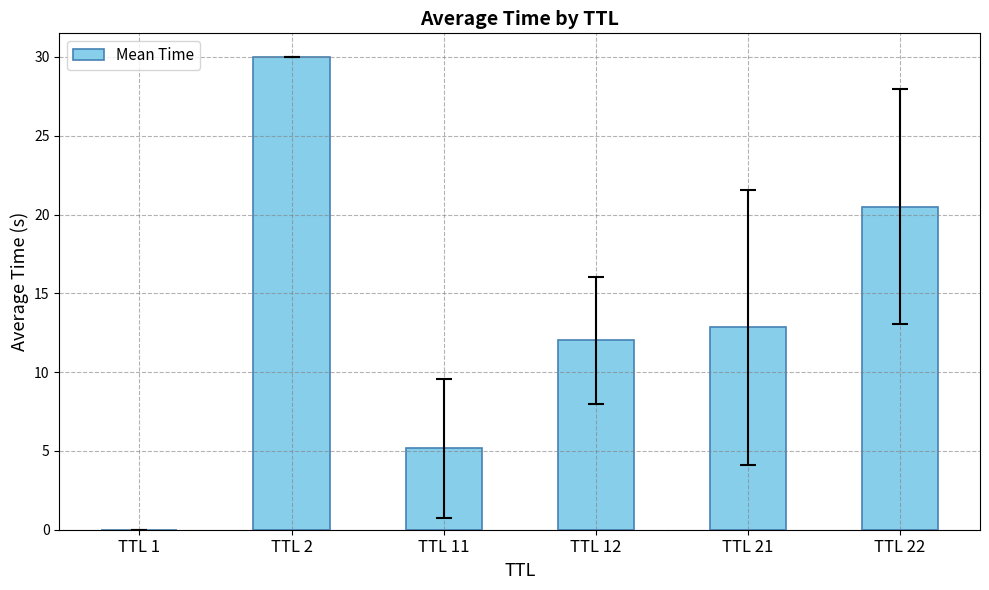

What is the approximate value at TTL 2?

30.0